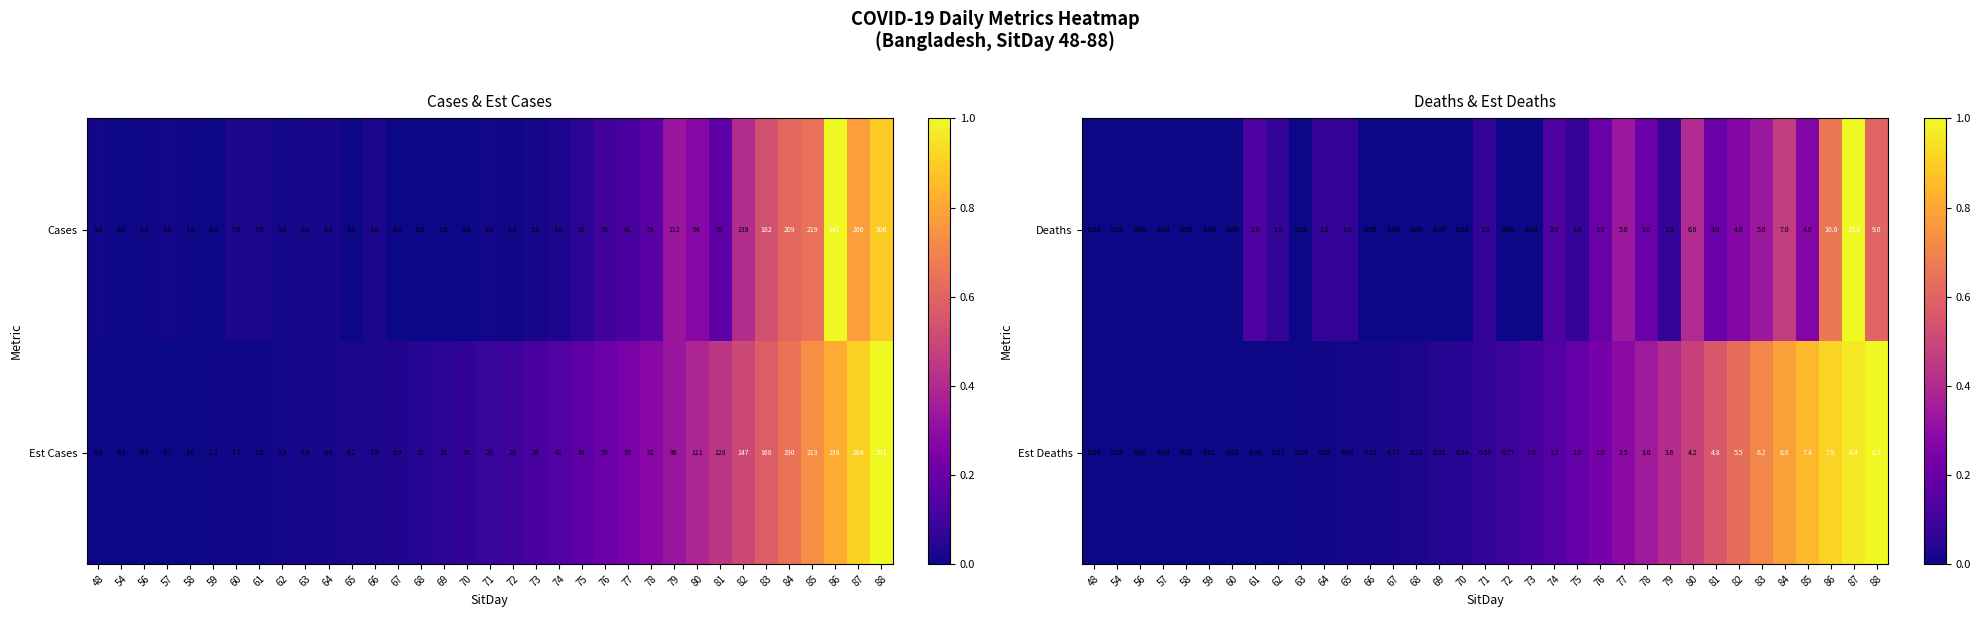

At which category is the sum across all series the highest?

87